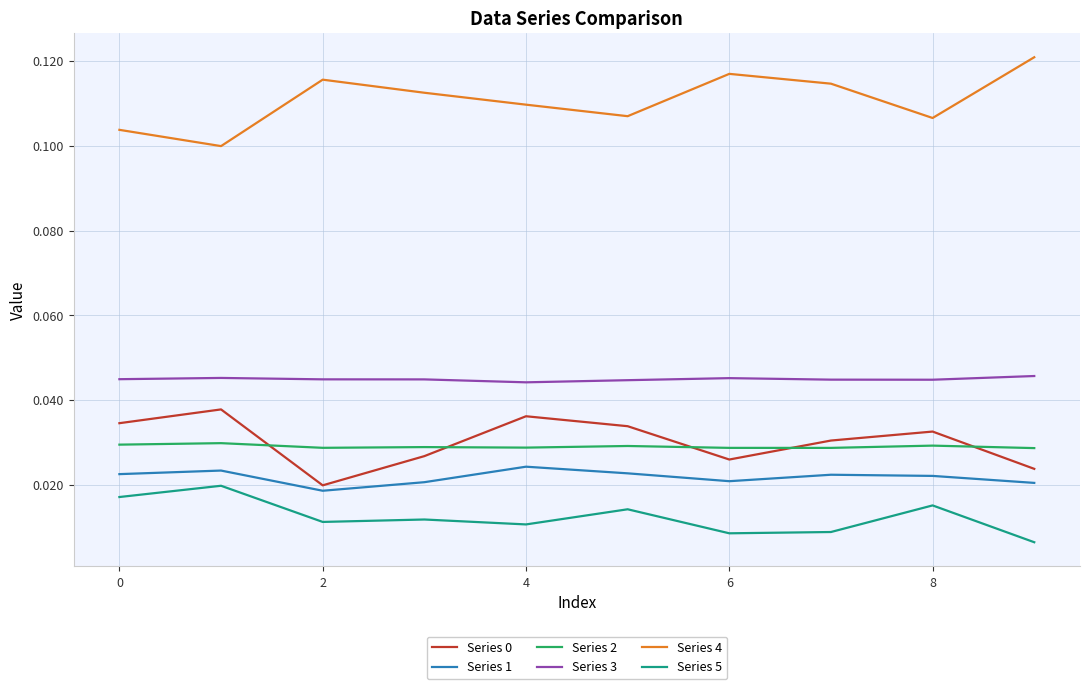

True or false: Series 5 and Series 1 intersect in this chart.

False